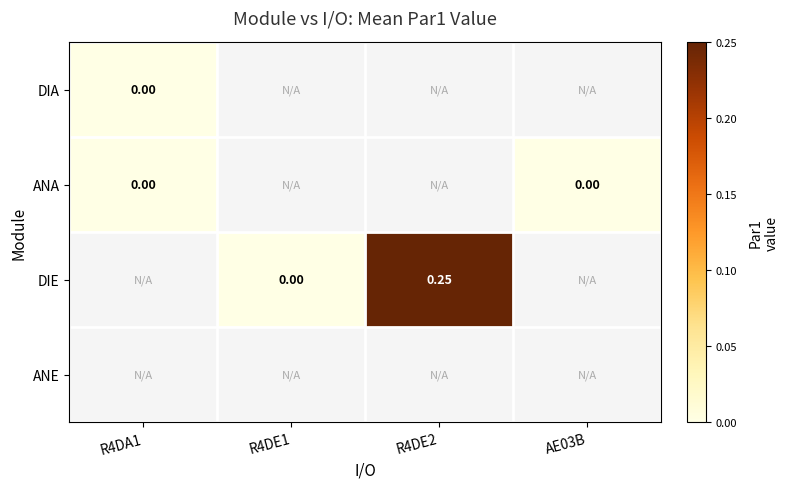

Where is ANA nearest to the value 0?

R4DA1